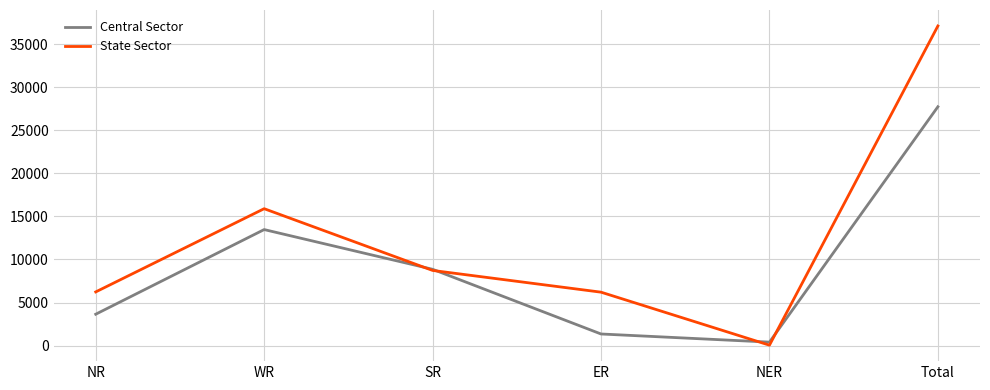

Is it true that Central Sector equals 42614 at Total?

False